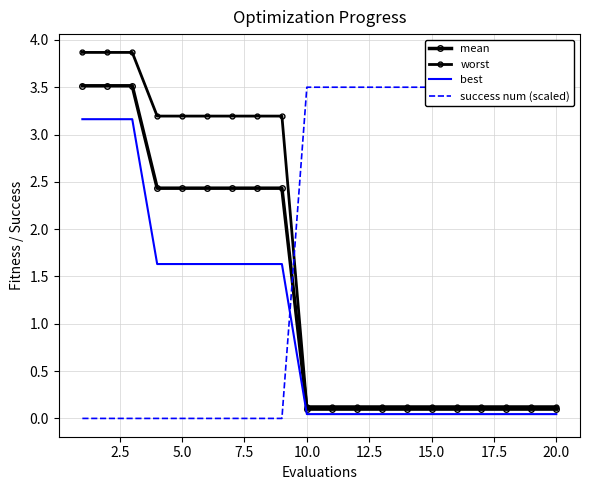

Is the value of best at 12 greater than the value of success num (scaled) at 0.0?

Yes